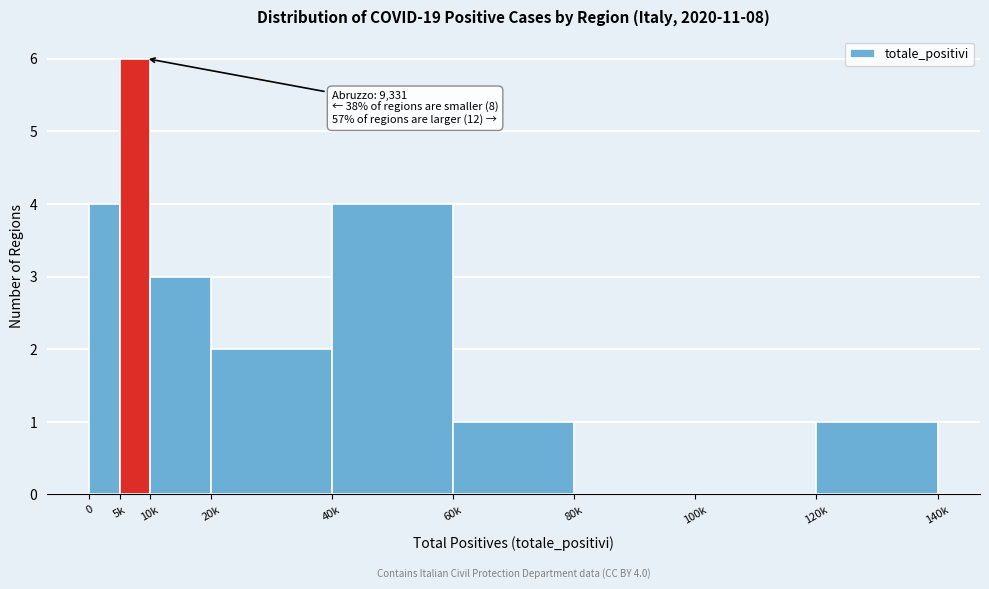

Reading left to right, what are all the values shown in this chart?

0=4	5k=6	10k=3	20k=2	40k=4	60k=1	80k=0	100k=0	120k=1